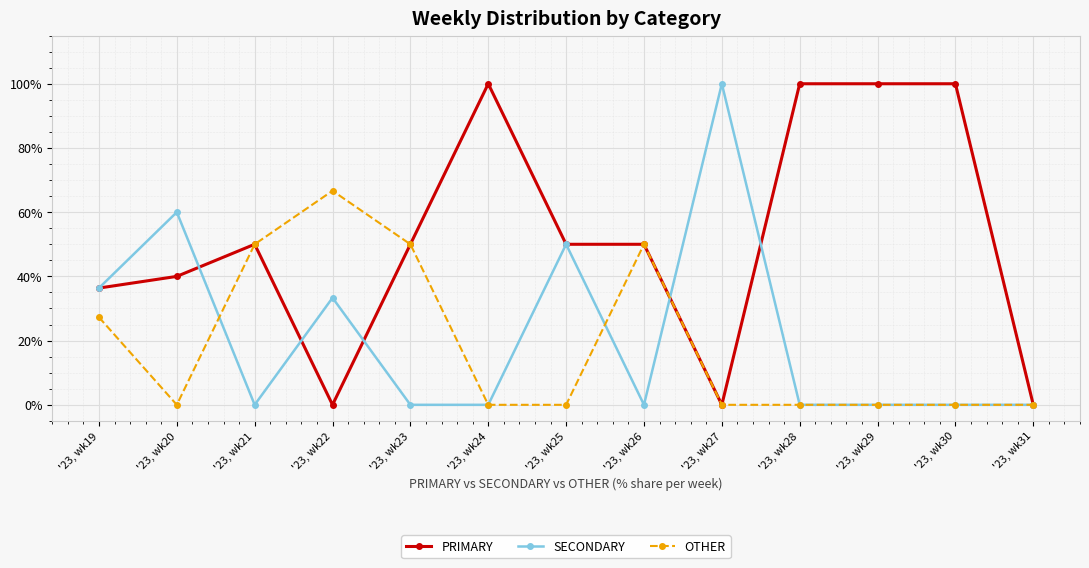

Reading left to right, what are all the values shown in this chart?

PRIMARY: '23, wk19=36.4	'23, wk20=40.0	'23, wk21=50.0	'23, wk22=0.0	'23, wk23=50.0	'23, wk24=100.0	'23, wk25=50.0	'23, wk26=50.0	'23, wk27=0.0	'23, wk28=100.0	'23, wk29=100.0	'23, wk30=100.0	'23, wk31=0.0
SECONDARY: '23, wk19=36.4	'23, wk20=60.0	'23, wk21=0.0	'23, wk22=33.3	'23, wk23=0.0	'23, wk24=0.0	'23, wk25=50.0	'23, wk26=0.0	'23, wk27=100.0	'23, wk28=0.0	'23, wk29=0.0	'23, wk30=0.0	'23, wk31=0.0
OTHER: '23, wk19=27.3	'23, wk20=0.0	'23, wk21=50.0	'23, wk22=66.7	'23, wk23=50.0	'23, wk24=0.0	'23, wk25=0.0	'23, wk26=50.0	'23, wk27=0.0	'23, wk28=0.0	'23, wk29=0.0	'23, wk30=0.0	'23, wk31=0.0